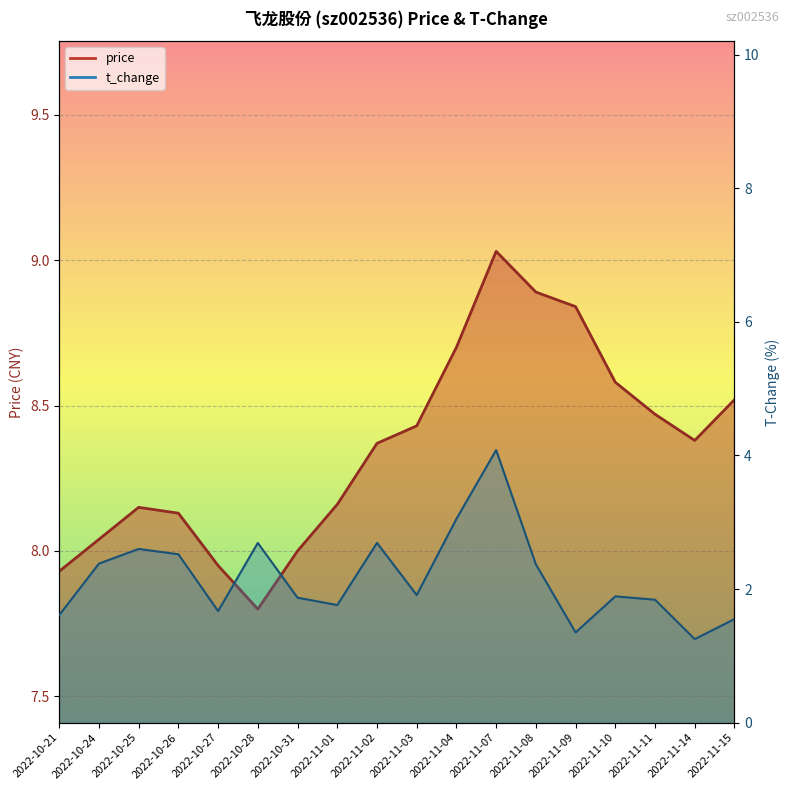

How many interior local valleys does the price series have?

2